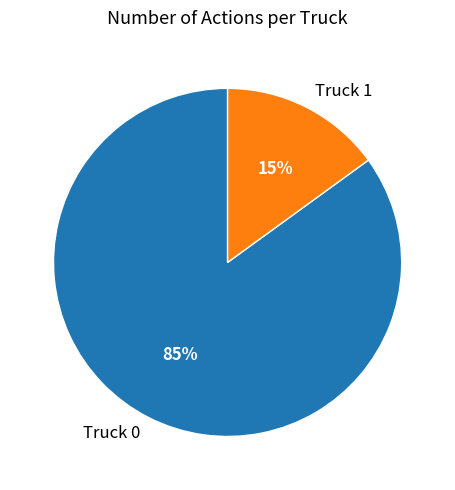

Is it true that Truck 1 is 15% of the pie?

True